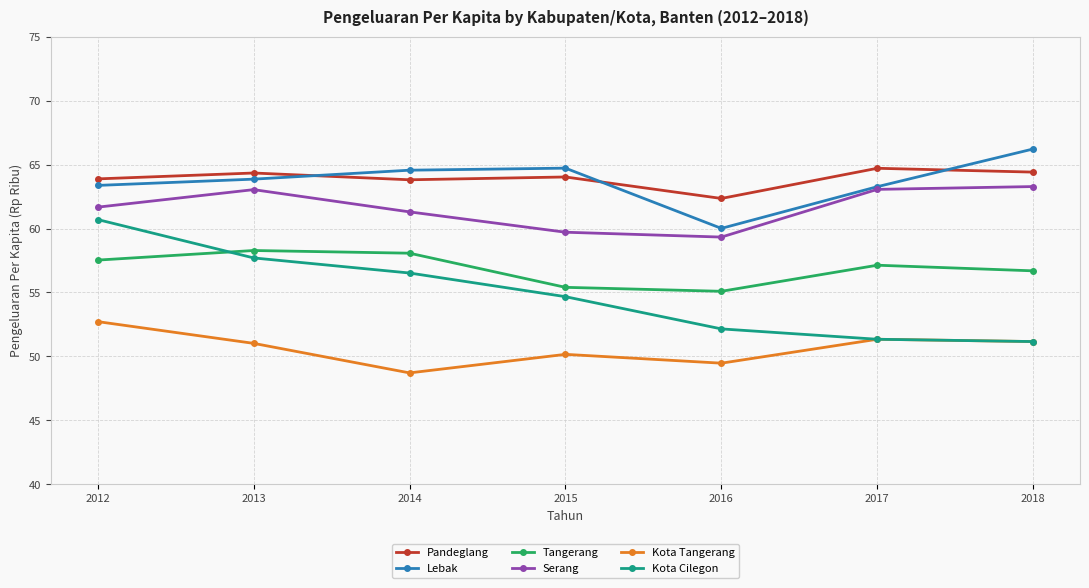

True or false: Kota Tangerang and Pandeglang cross at least once.

False